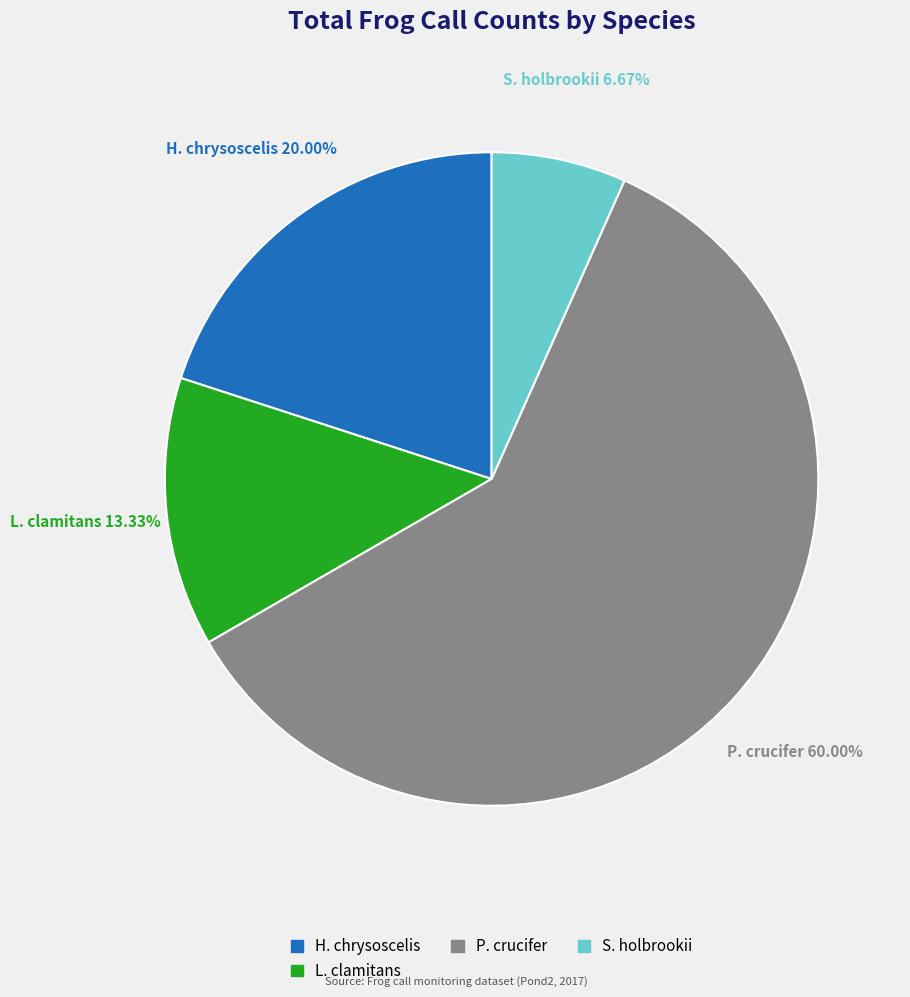

Which has a higher value, H. chrysoscelis or L. clamitans?

H. chrysoscelis